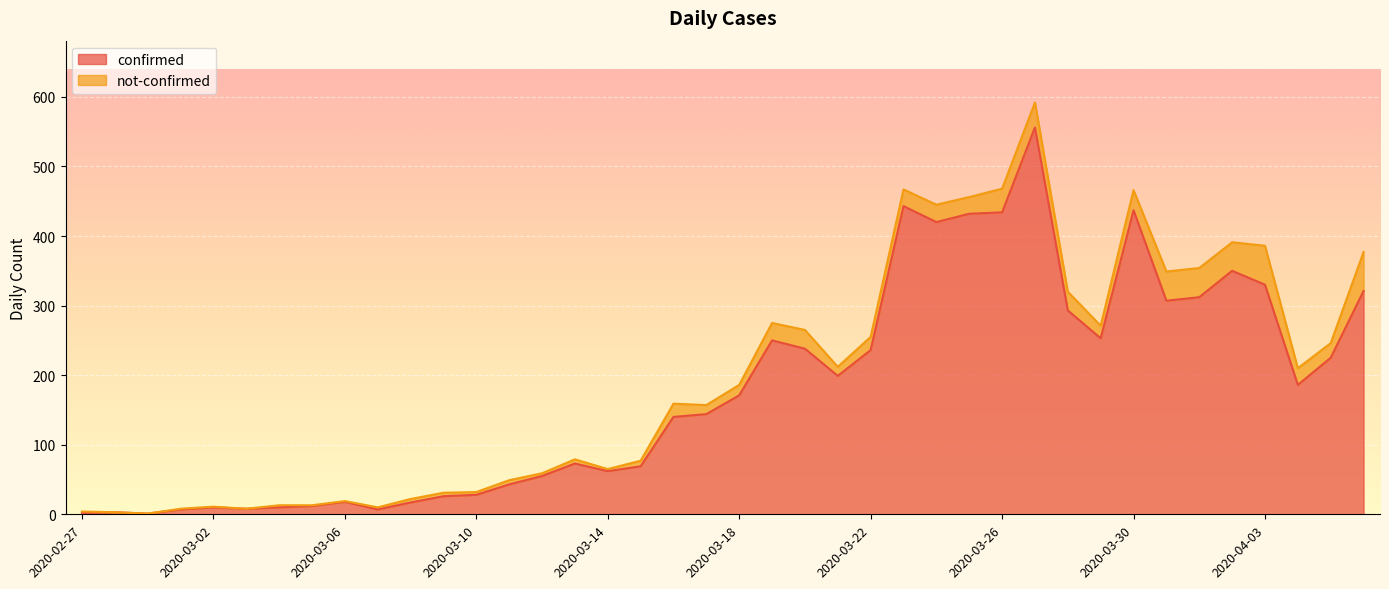

Does the chart display data point markers on the line(s)?

No